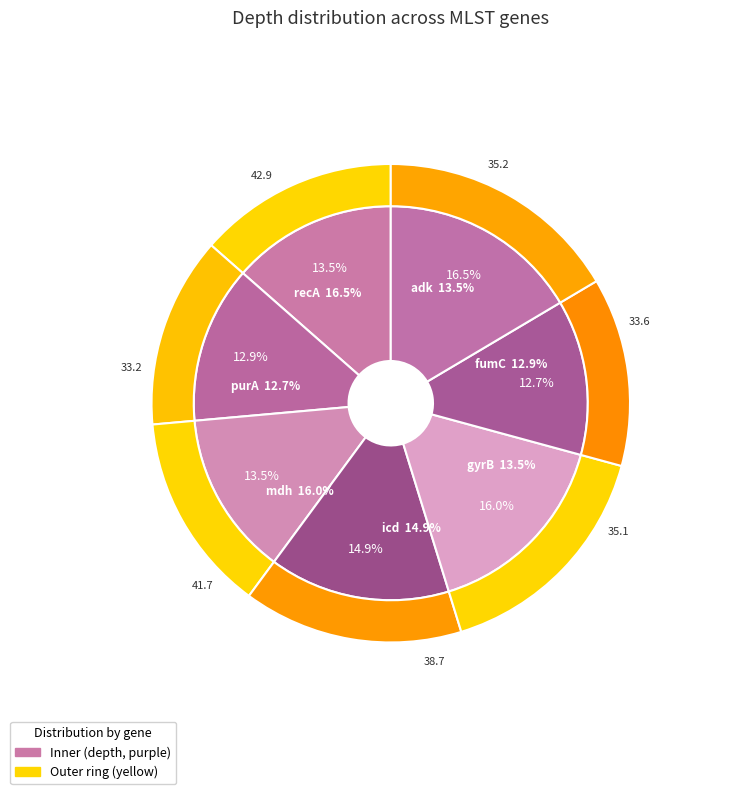

Count the number of slices in the pie.

7